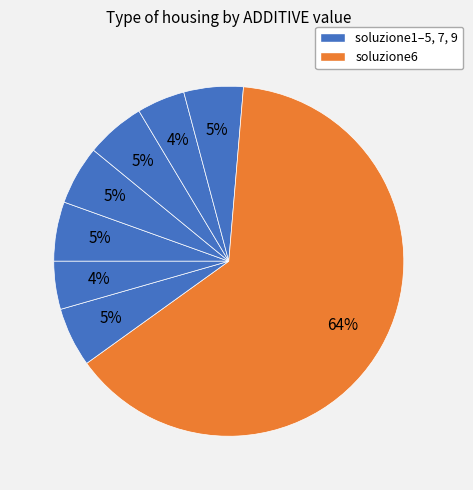

Which category has the biggest portion of the pie?

soluzione6